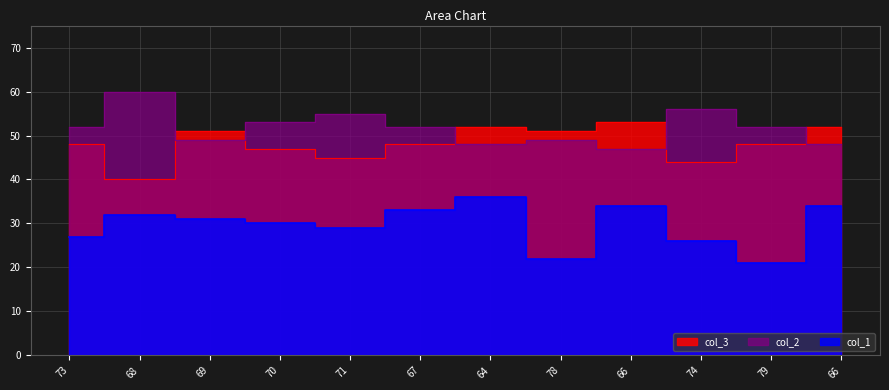

How many distinct data groups are displayed?

3